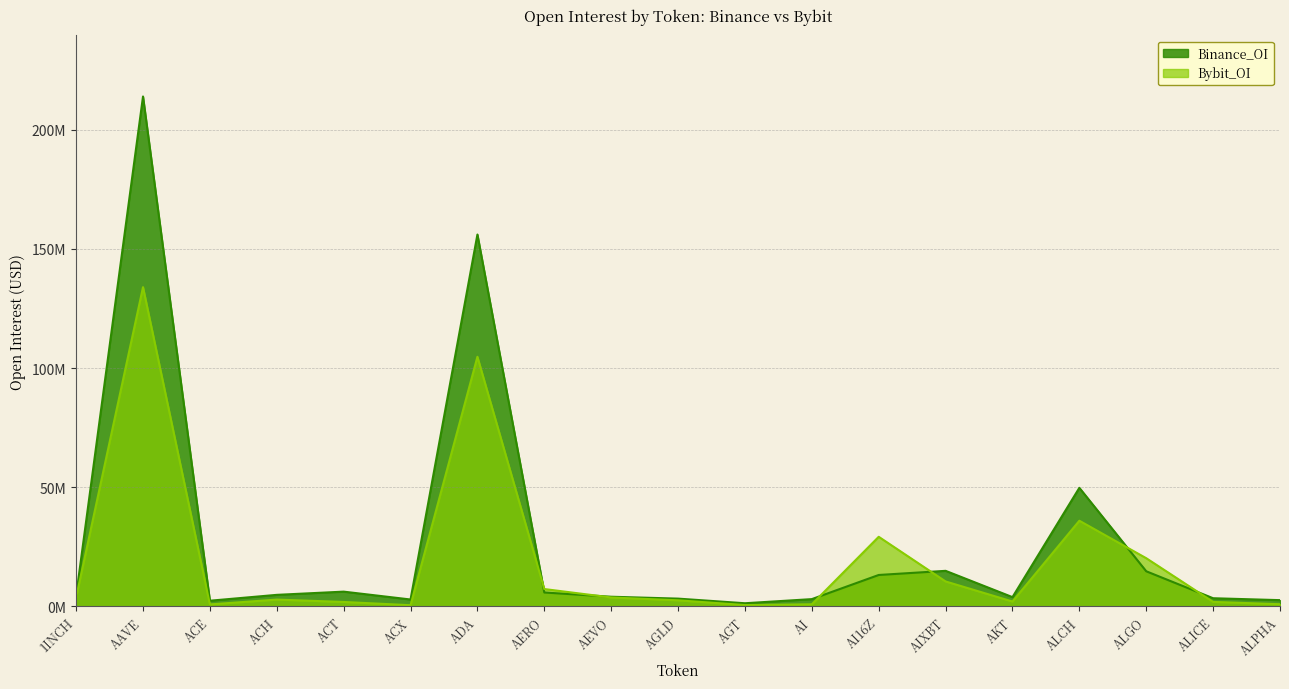

How many distinct data groups are displayed?

2